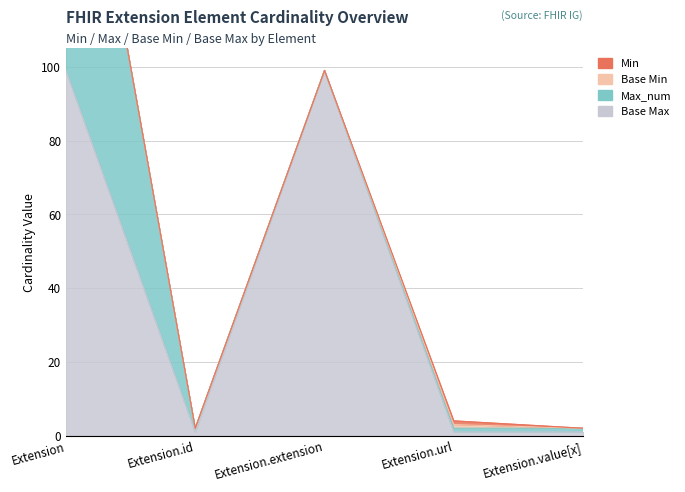

Rank the categories by Base Max value from lowest to highest.

Extension.id, Extension.url, Extension.value[x], Extension, Extension.extension